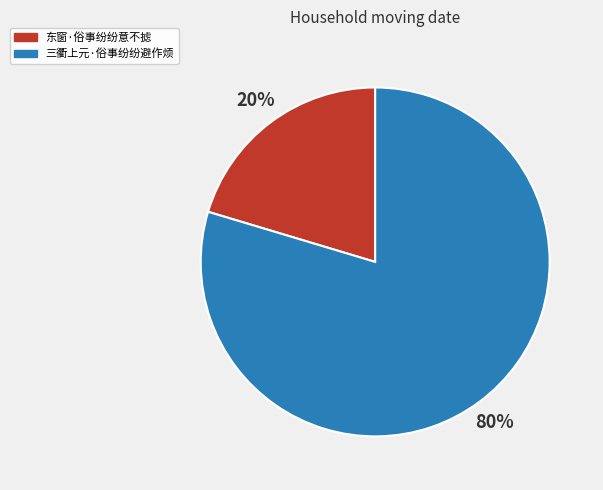

To the nearest percent, what percentage of the pie is 东窗·俗事纷纷意不摅?

20%